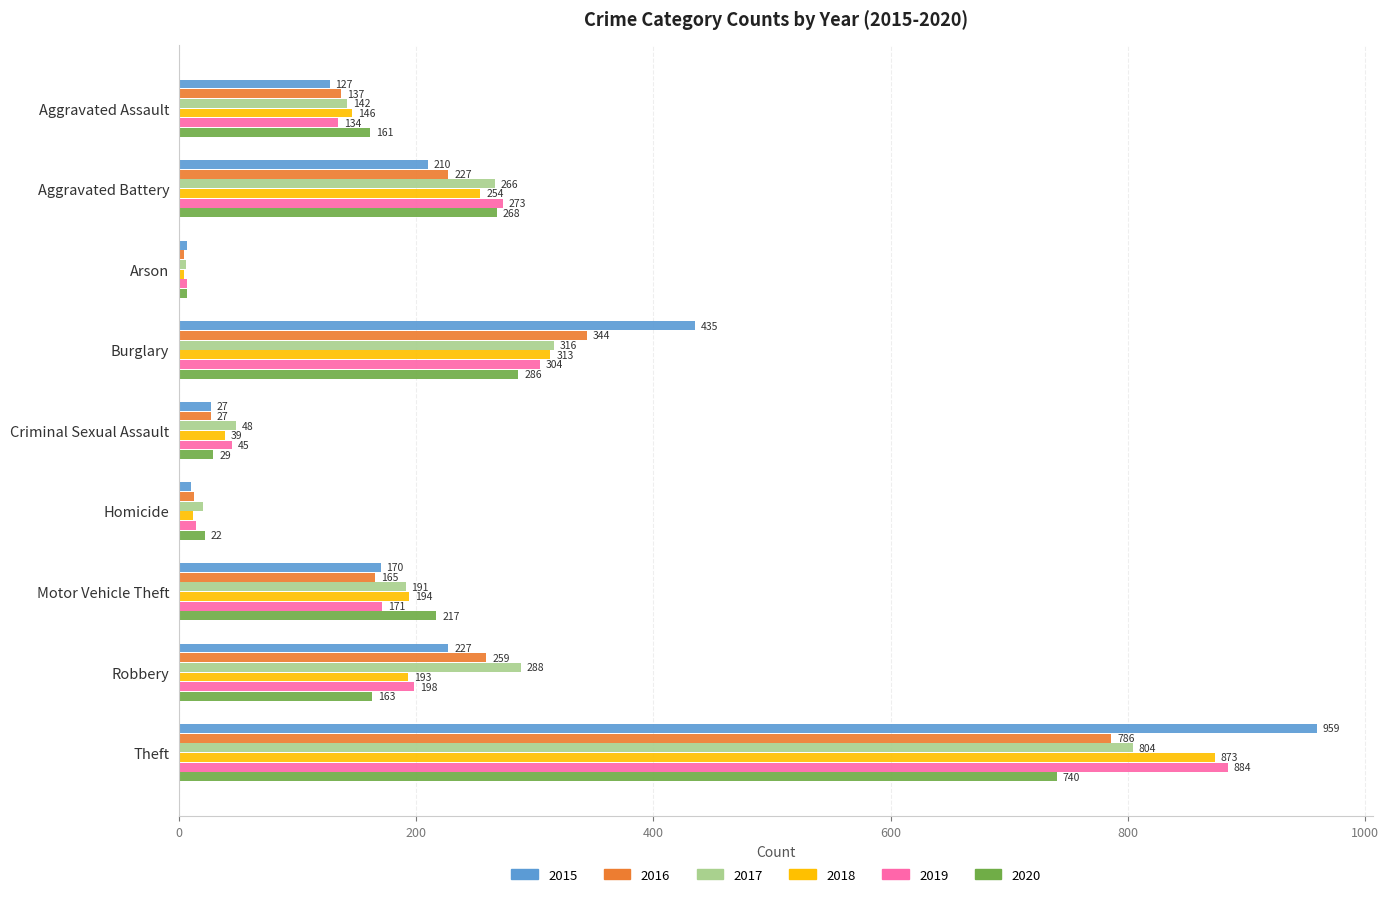

Which series has the widest spread of values?

2015